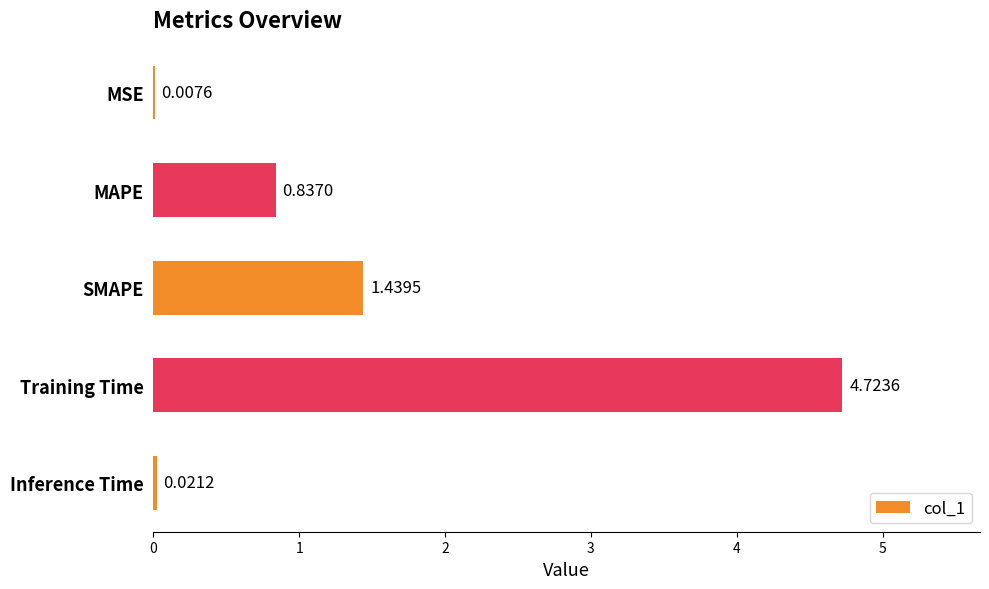

Where is the data nearest to the value 2?

SMAPE